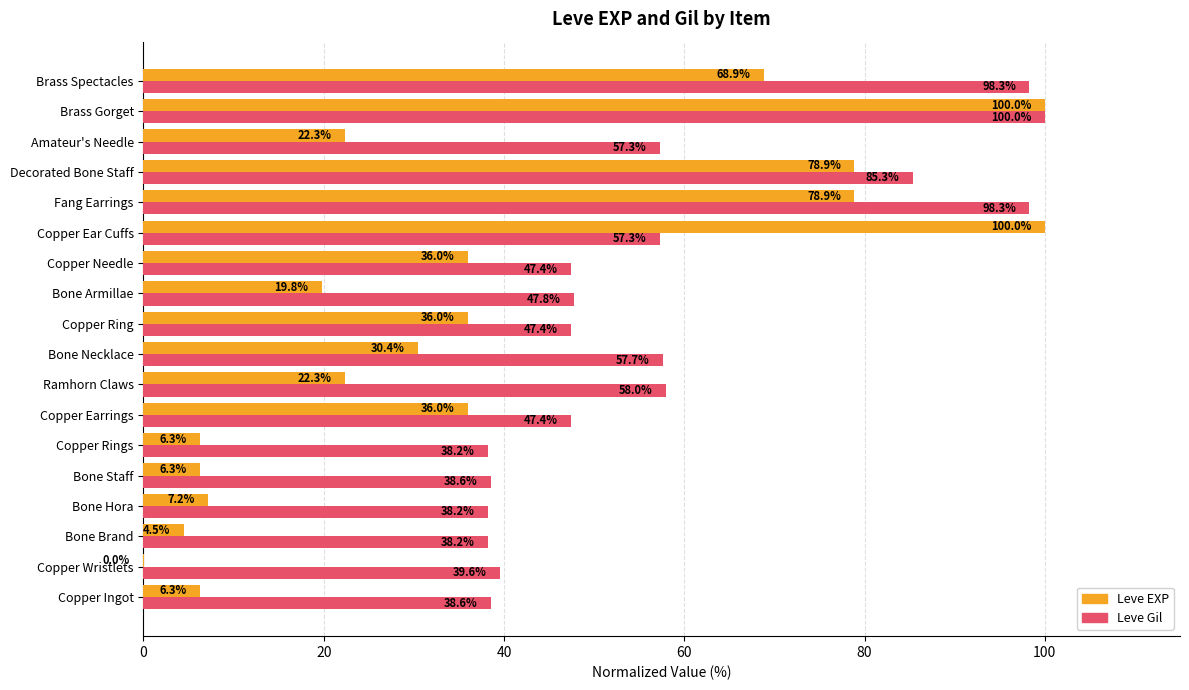

At which category is the sum across all series the highest?

Brass Gorget